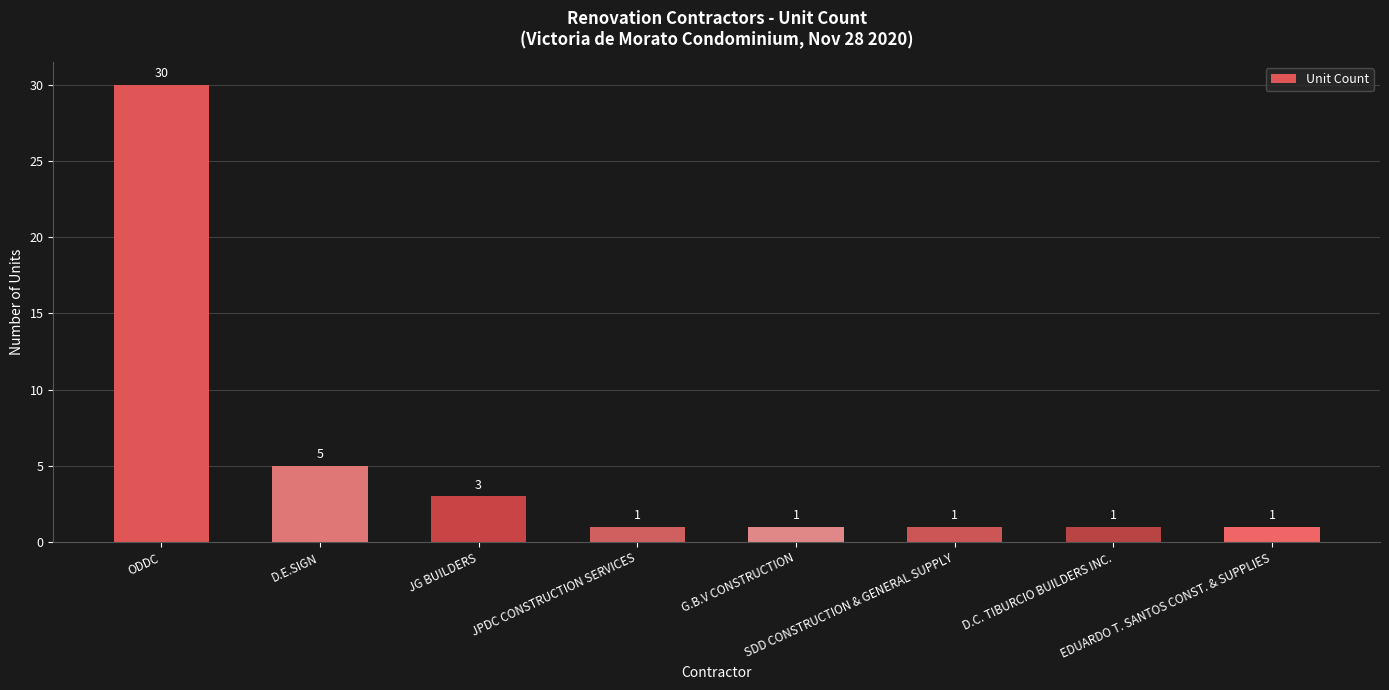

Are the bars horizontal?

No